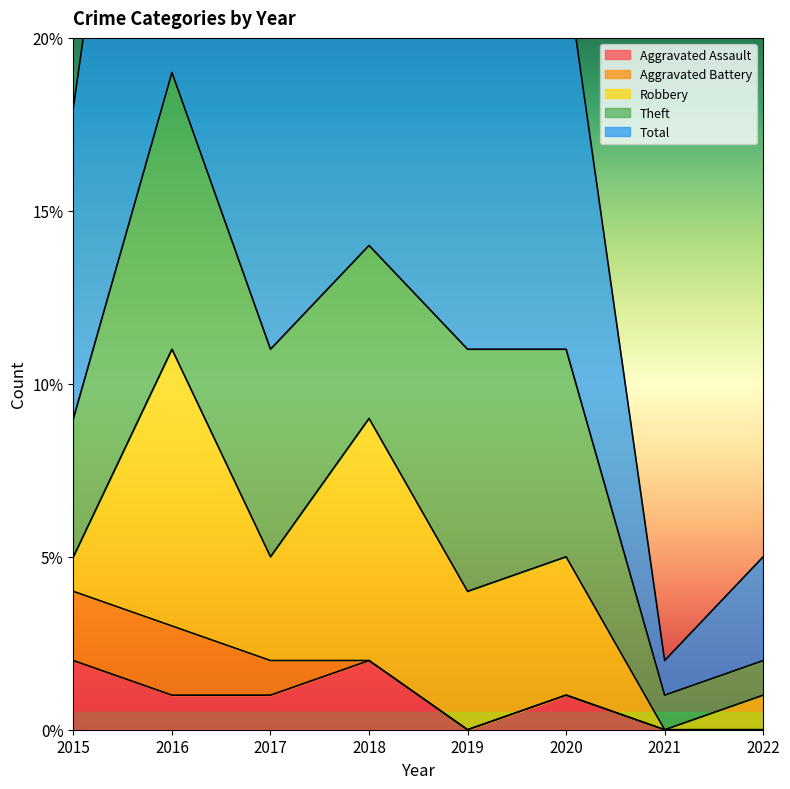

At which label does Total reach its peak?

2016